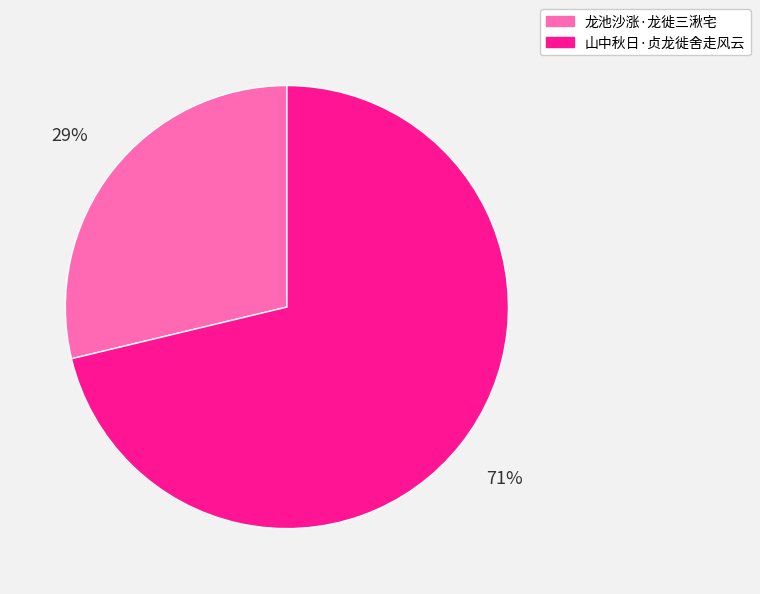

To the nearest percent, what is the average slice percentage?

50%